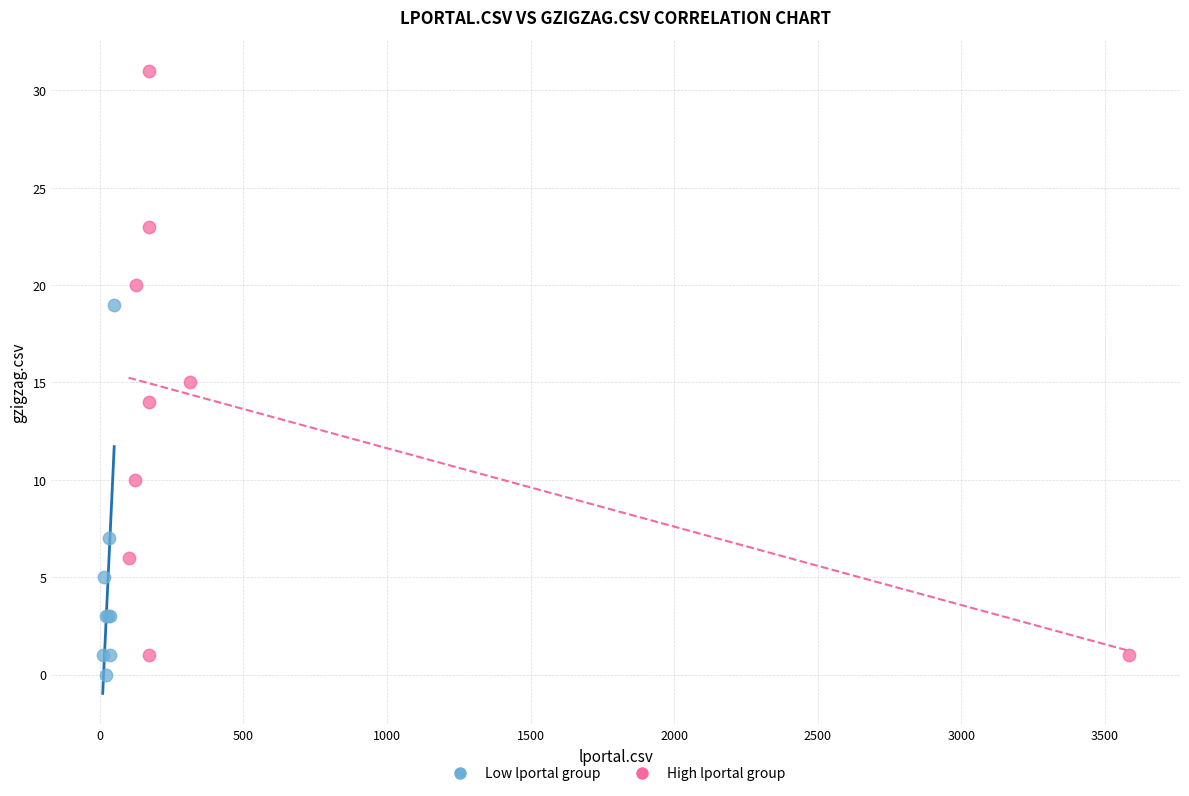

Which series has the widest spread of Y values?

High lportal group